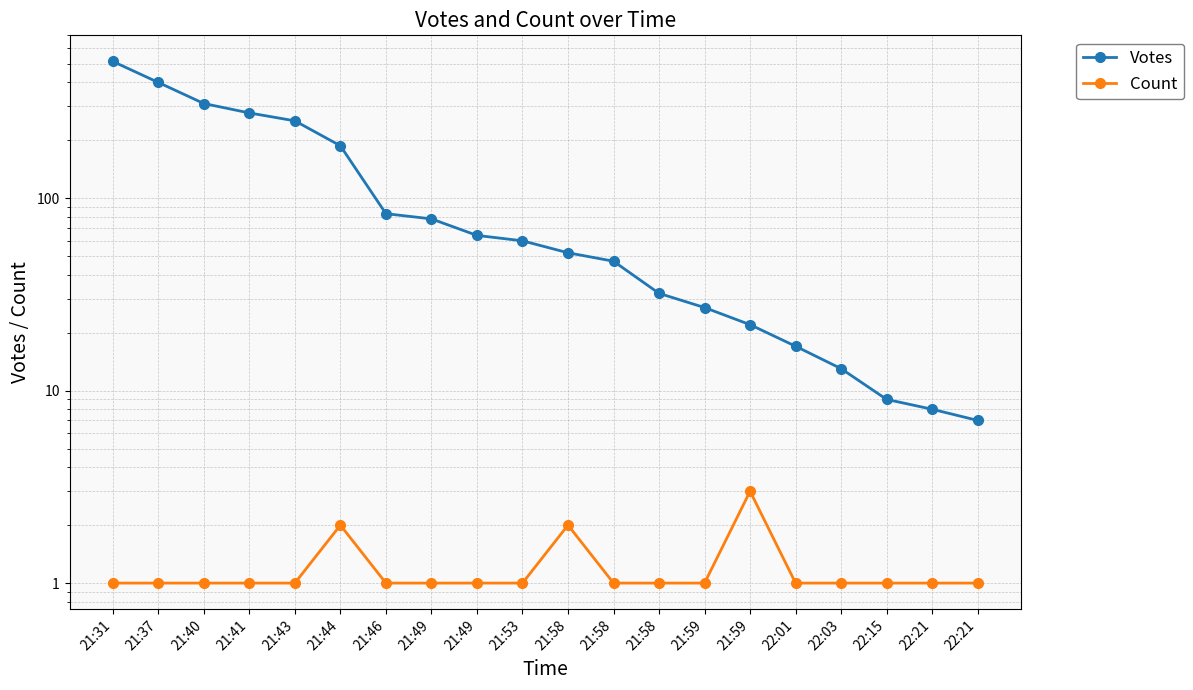

How many values in the Count series exceed 1?

3